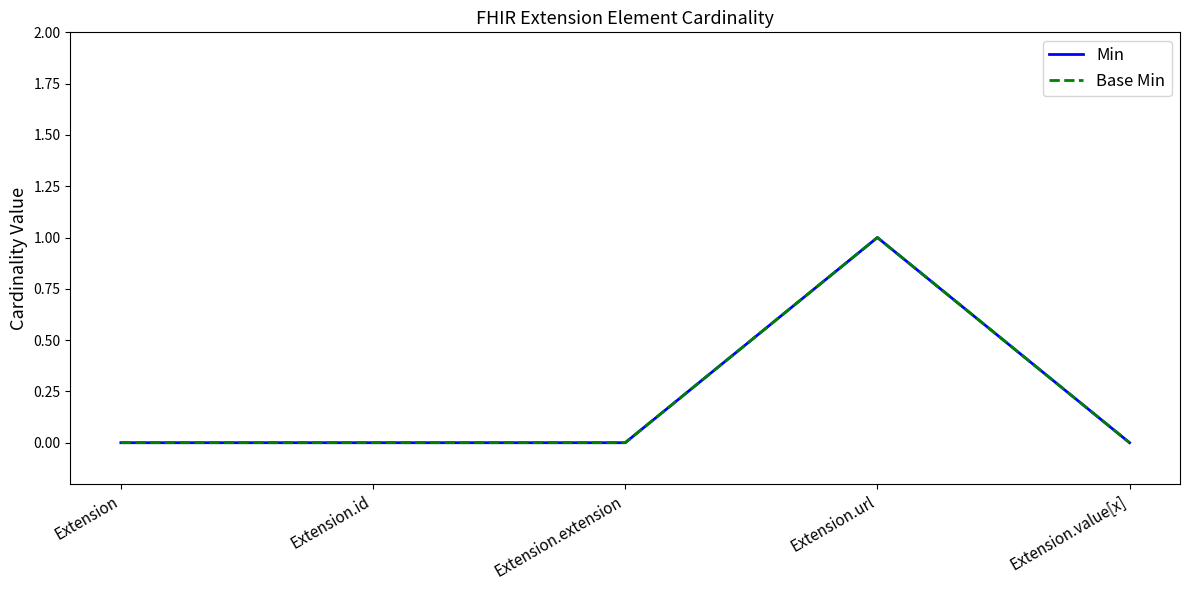

Does the chart have visible grid lines?

No